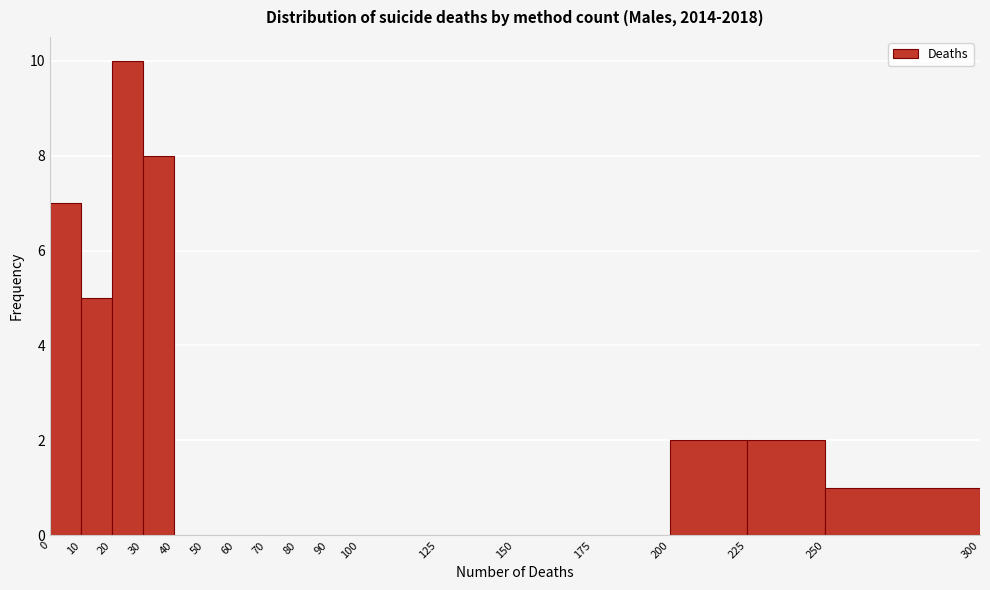

How tall is the bar that spans 20 to 30 on the x-axis? The values are not printed on the chart, so give them approximately, as read against the axis.

10